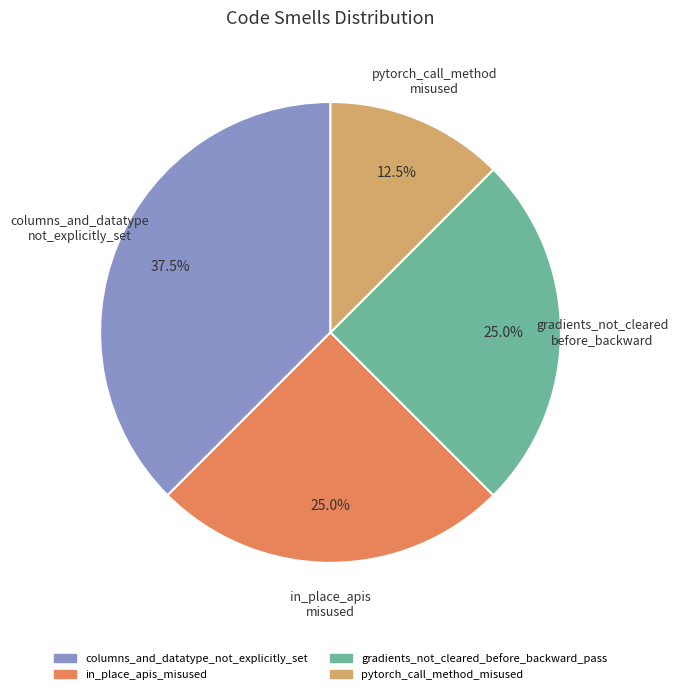

How many slices are in this pie chart?

4